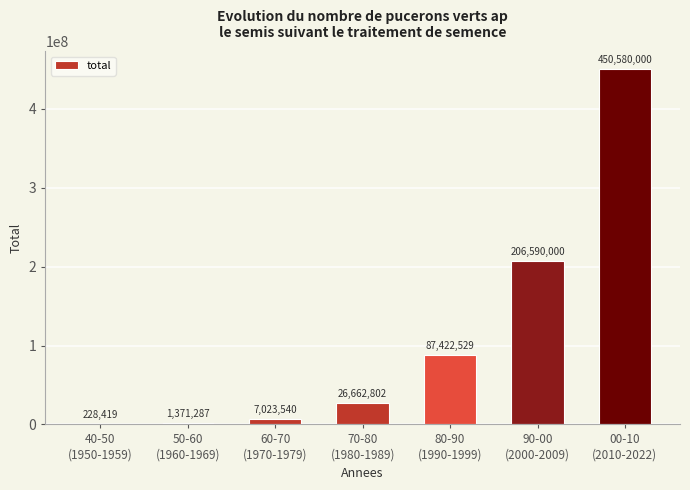

What is the maximum value shown in the chart?

450580000